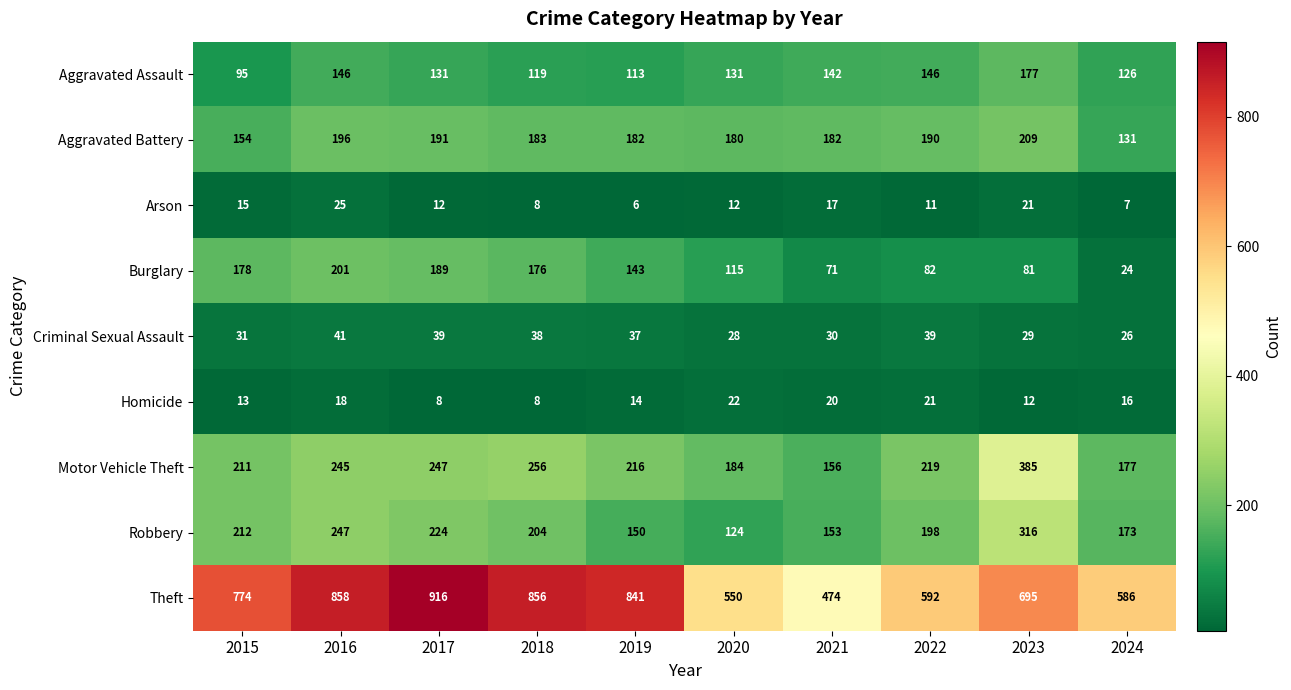

How many distinct data groups are displayed?

9